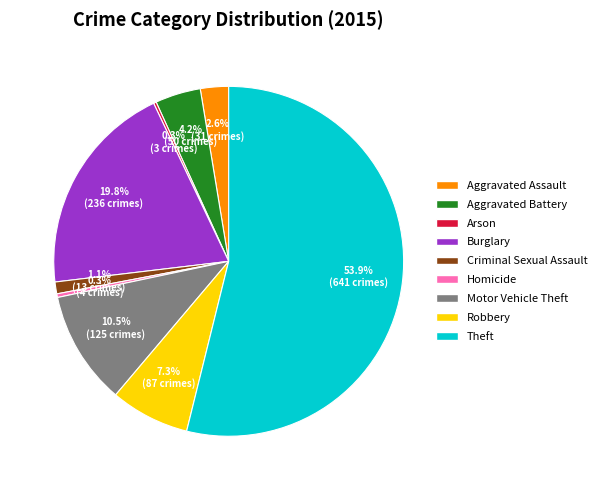

Which has a higher value, Motor Vehicle Theft or Theft?

Theft